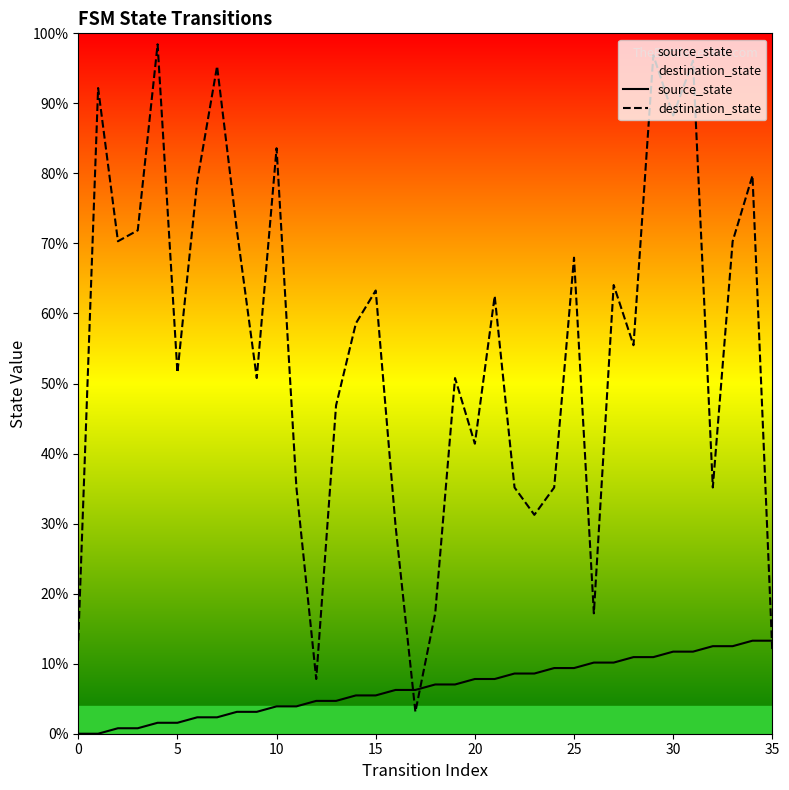

What are all the series names shown in the legend?

source_state, destination_state